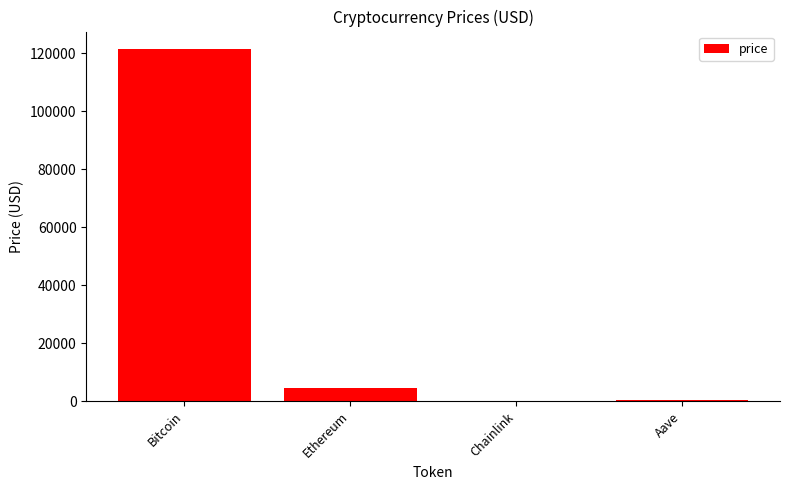

How many data points are above 4352?

2